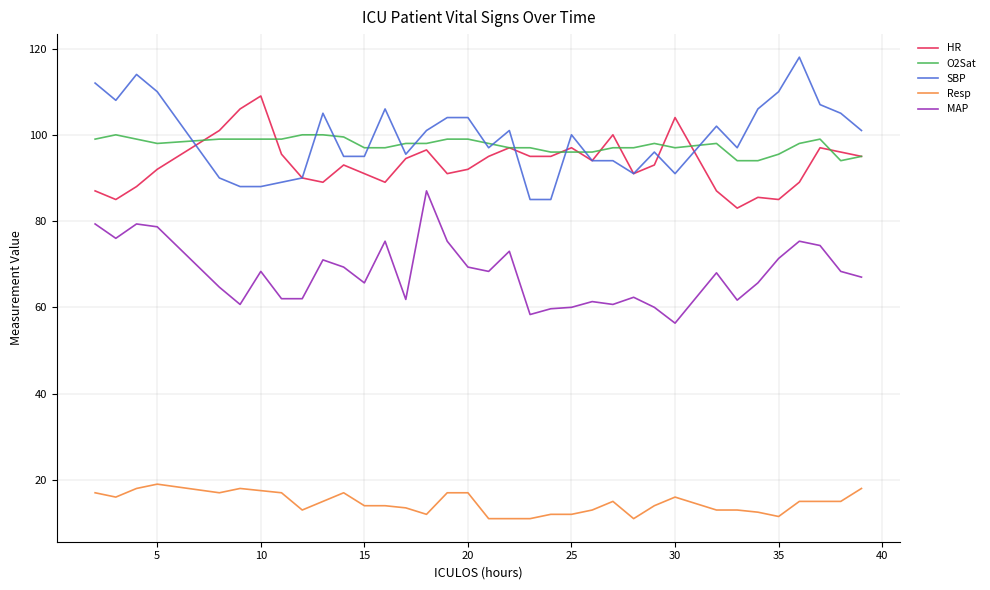

List the series in order of their peak value, lowest first.

Resp, MAP, O2Sat, HR, SBP